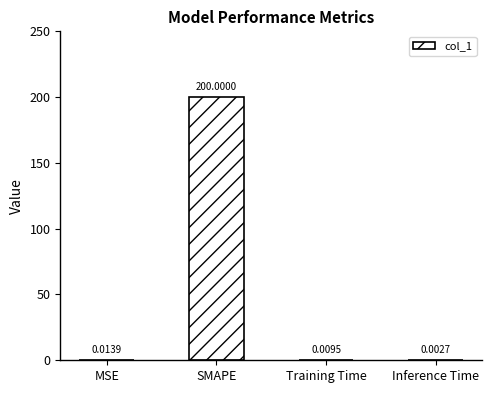

At which label is the value closest to 100?

MSE